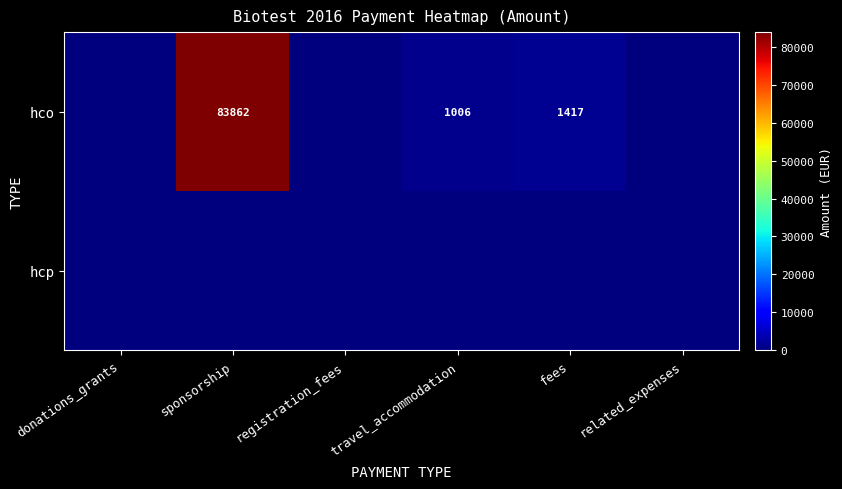

True or false: hco has a value of 83862 at sponsorship.

True